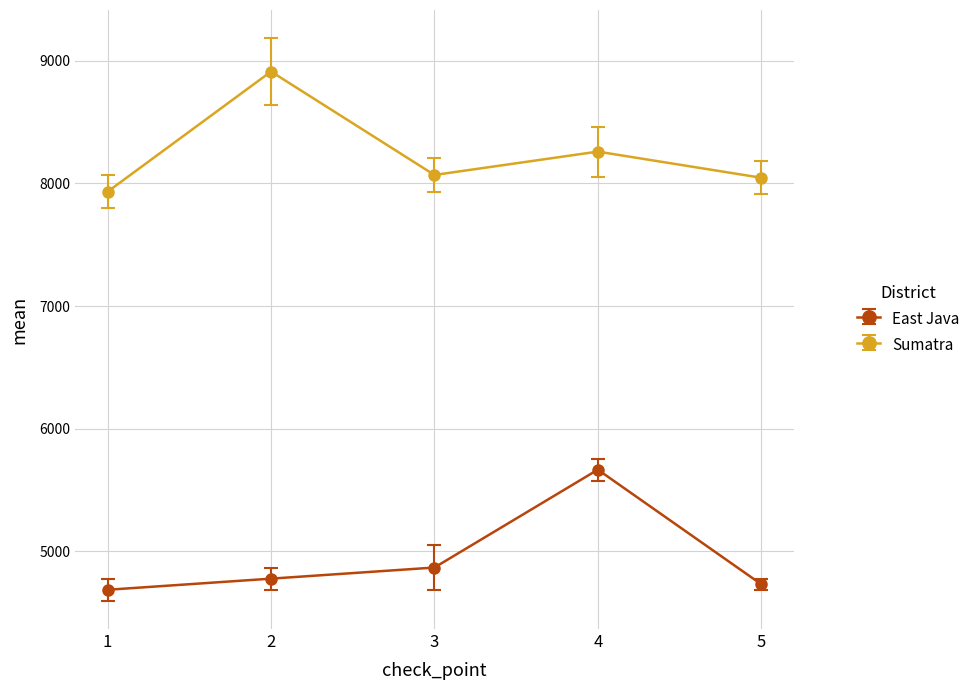

True or false: East Java has more than 1 points higher than both neighbors.

False